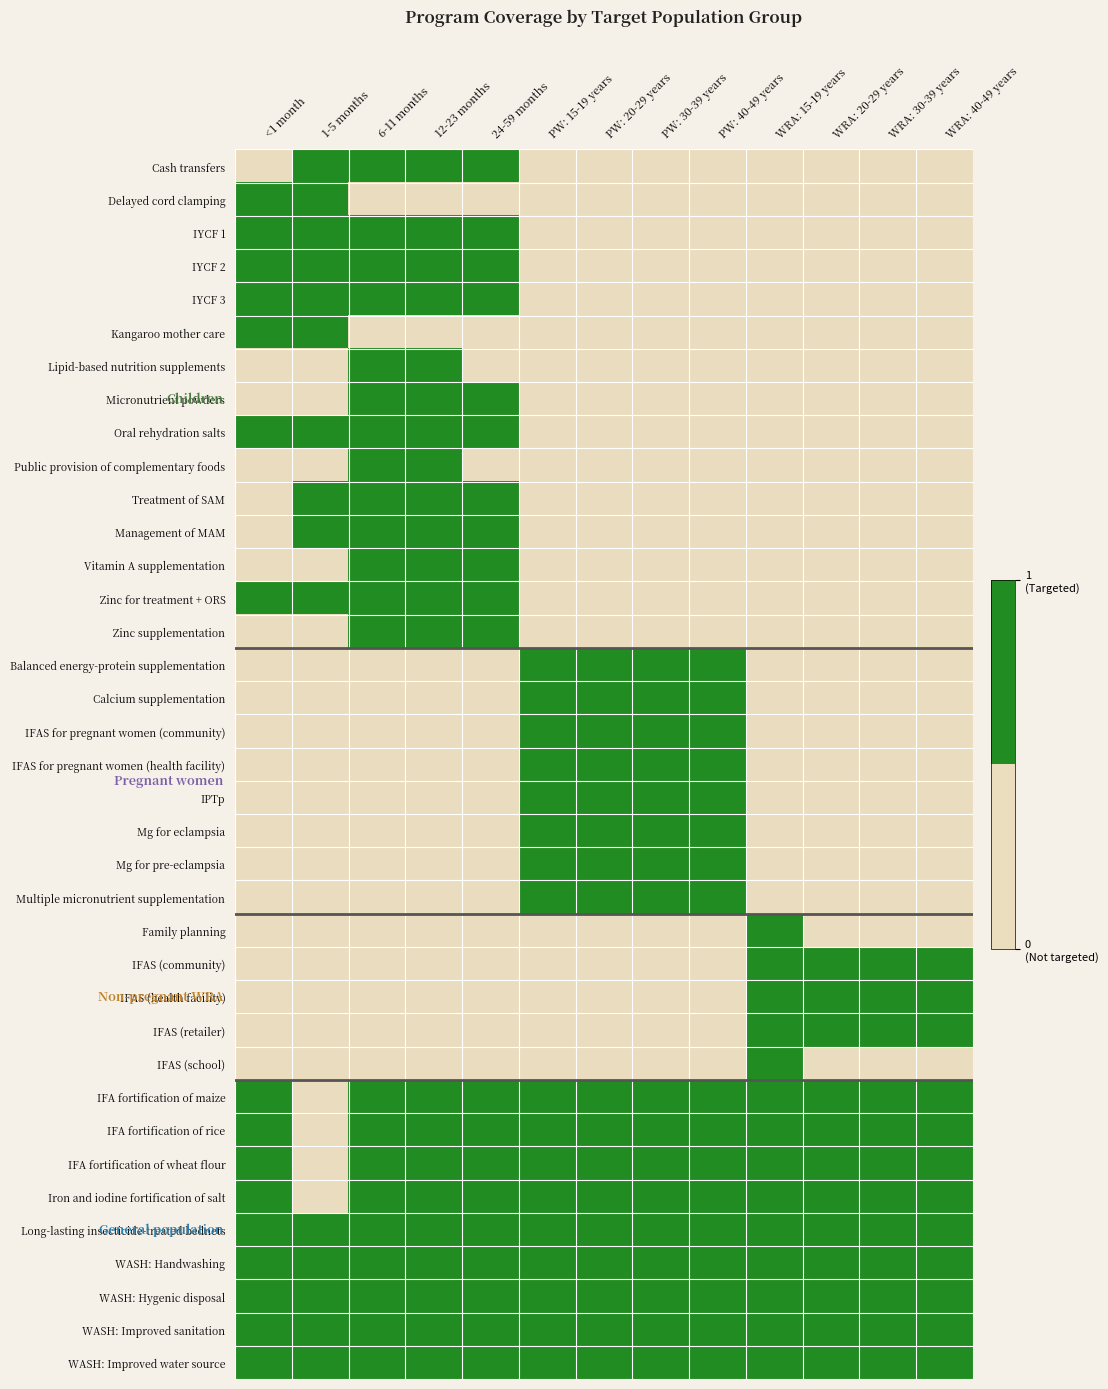

At how many categories does at least one series exceed 0?

13